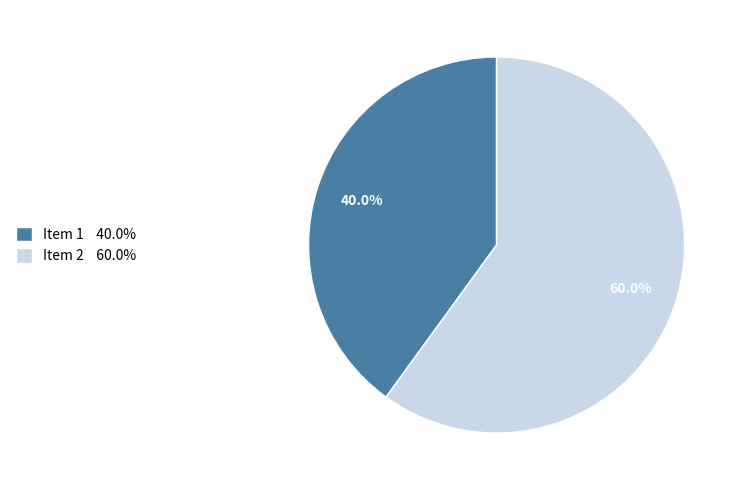

Is there a majority slice in this chart?

Yes